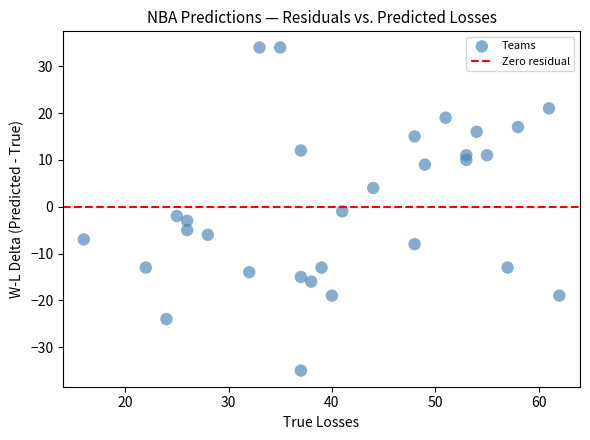

What is the range of Y values (max minus min)?

69